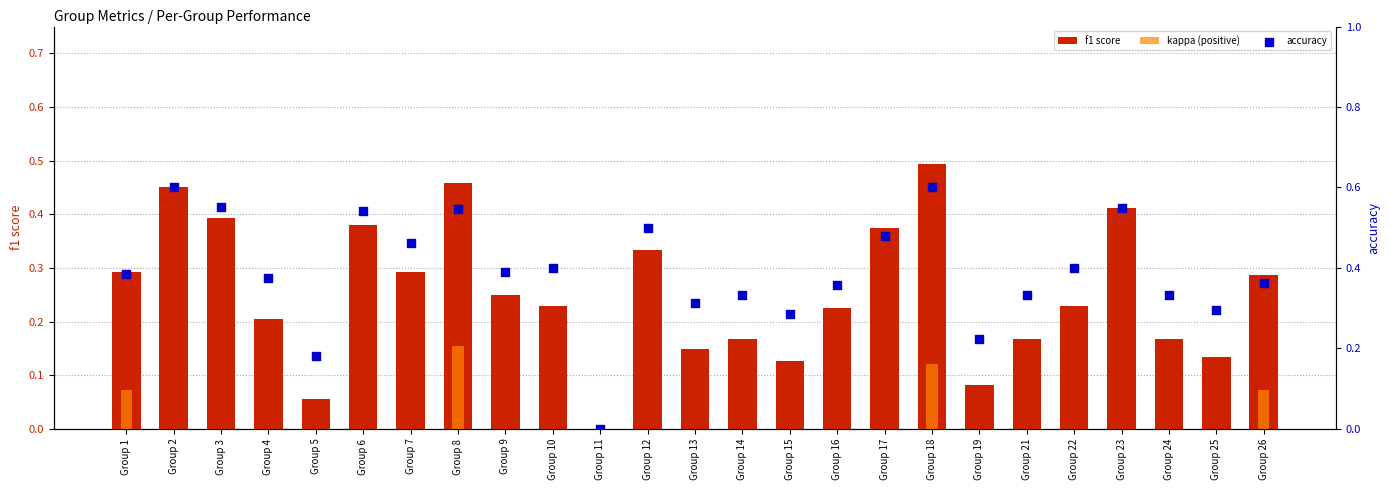

Which series contains the highest Y value?

accuracy